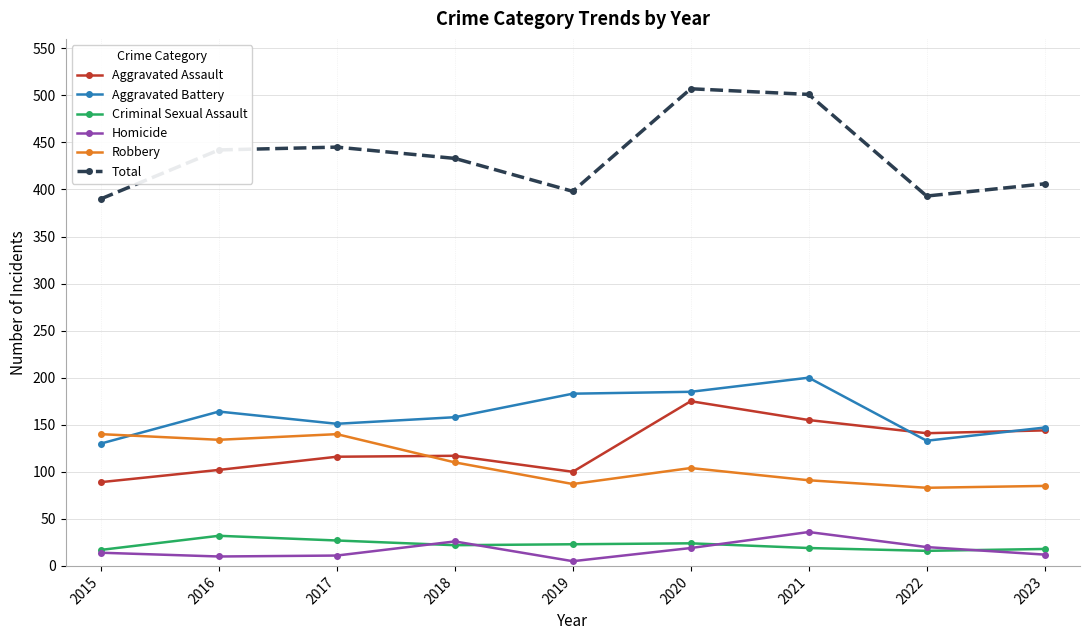

True or false: Homicide has a value of 19 at 2020.

True